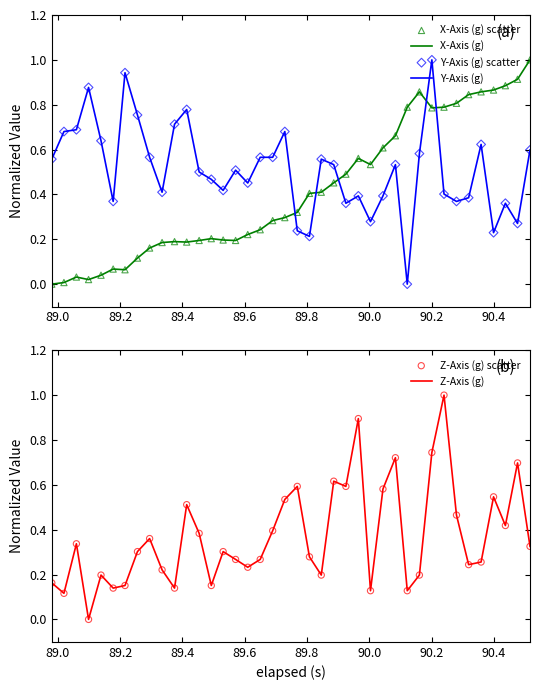

Which series contains the lowest Y value?

X-Axis (g)